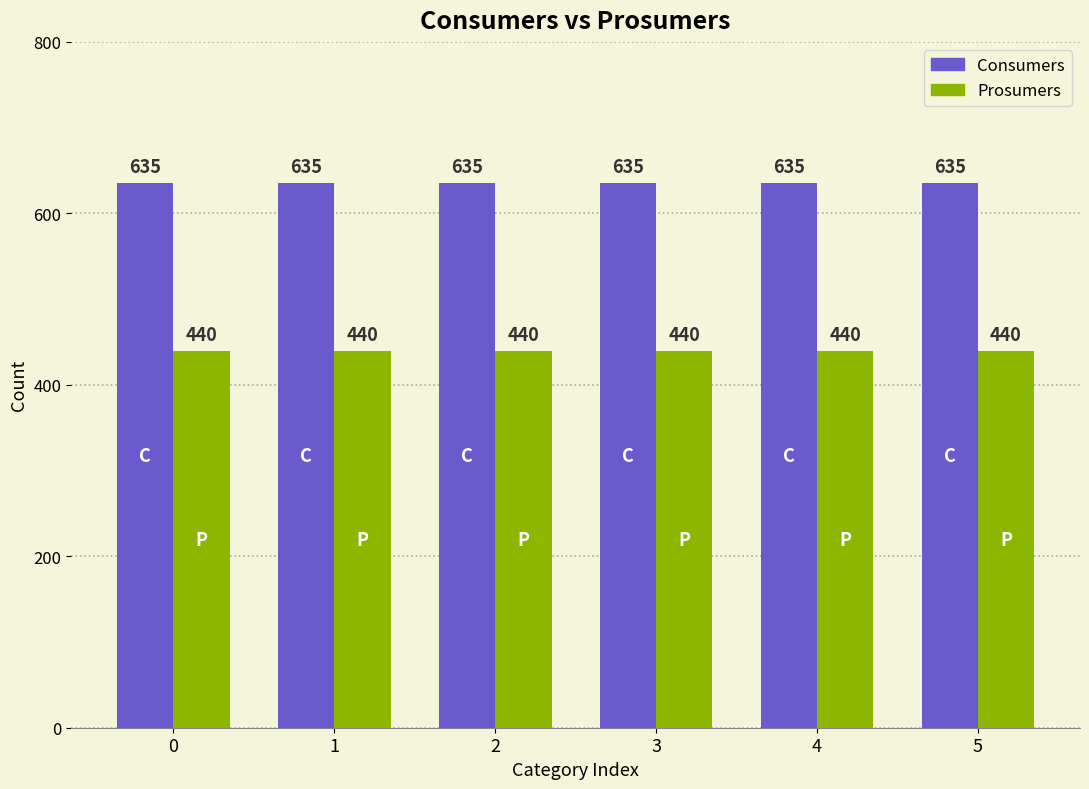

How many bars are there in total?

12